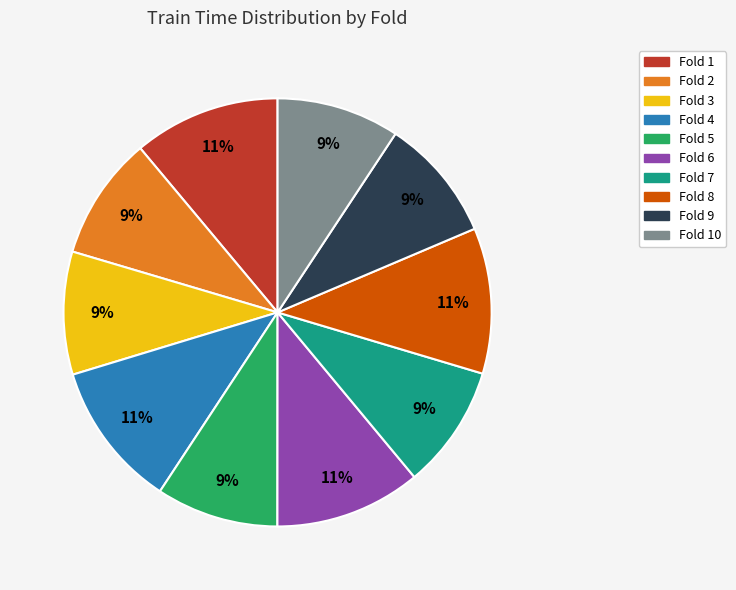

Does Fold 6 account for over 50% of the chart?

No